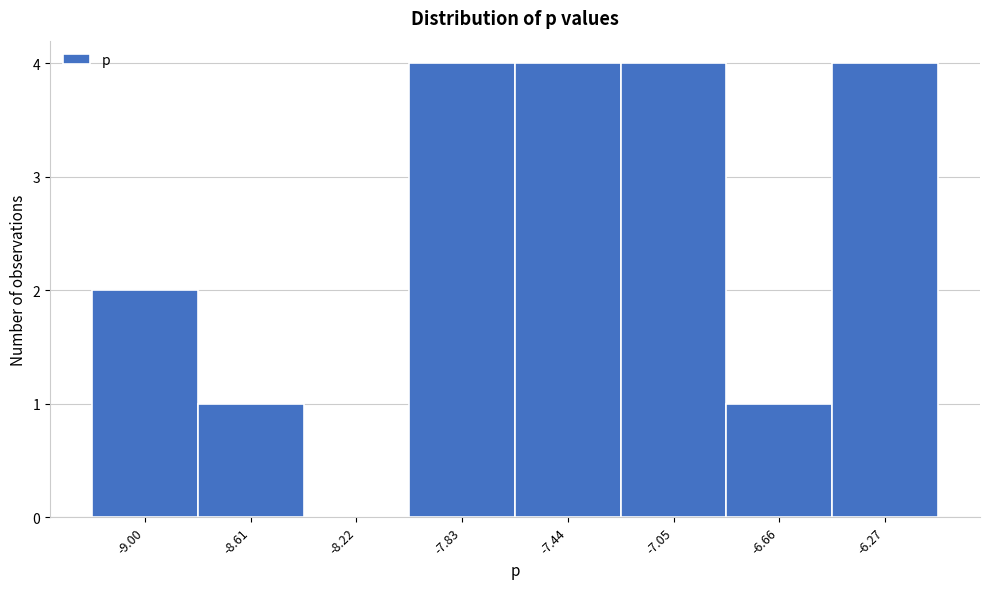

Reading left to right, transcribe this chart: for each bar, give the range it covers on the x-axis and its height. Neither the bar edges nor the heights are printed on the chart, so give them approximately, as read against the axes.

-9.20 to -8.80: 2
-8.80 to -8.40: 1
-8.40 to -8.05: 0
-8.05 to -7.65: 4
-7.65 to -7.25: 4
-7.25 to -6.85: 4
-6.85 to -6.45: 1
-6.45 to -6.10: 4